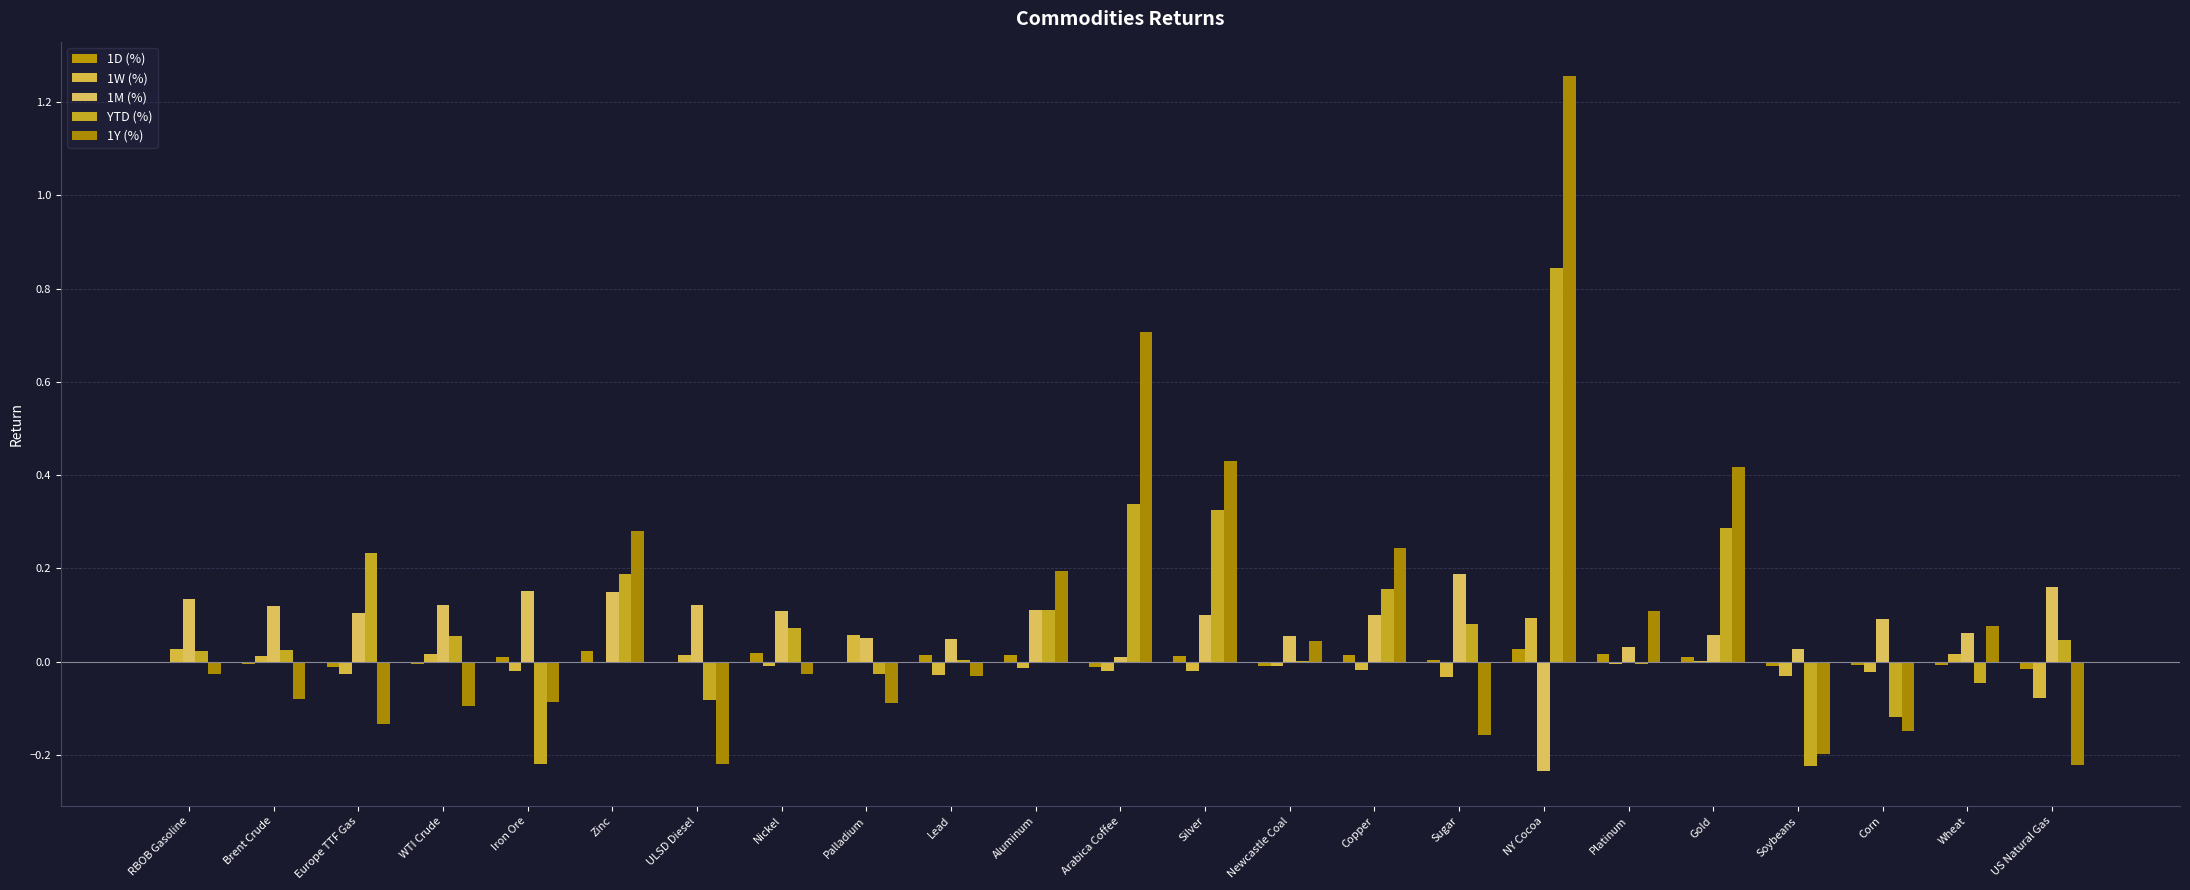

Are the bars horizontal?

No